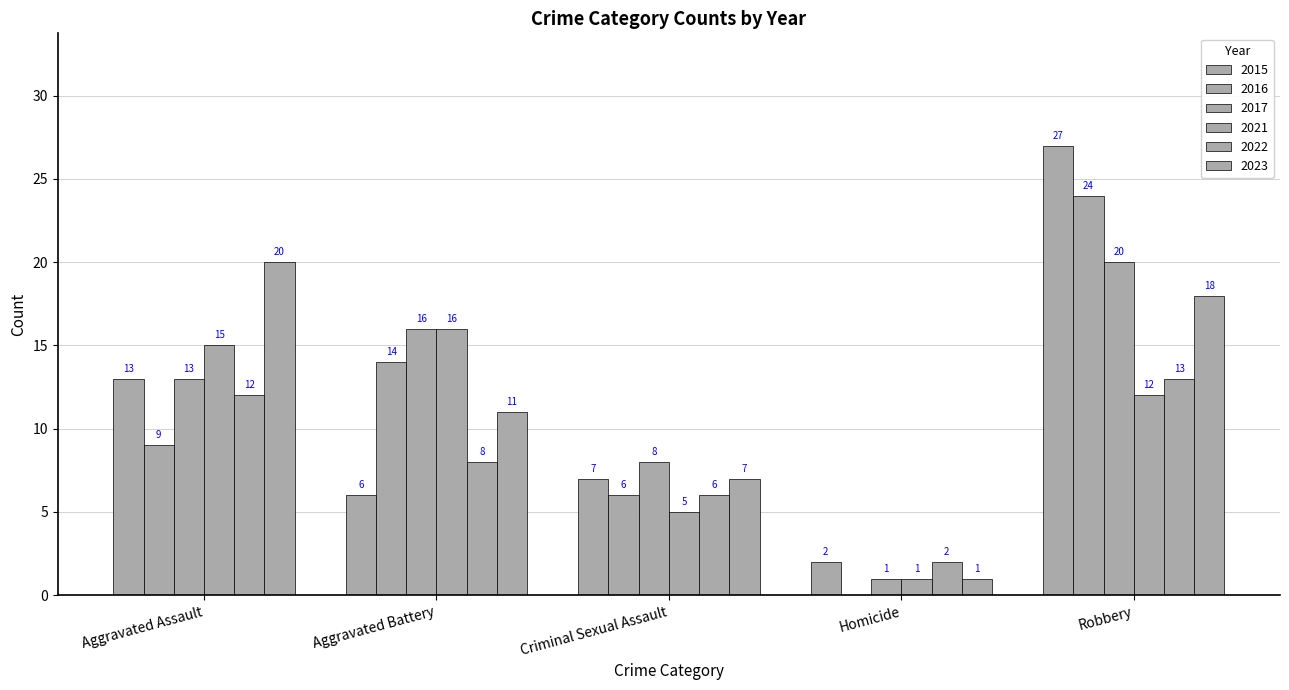

Does the chart contain stacked bars?

No